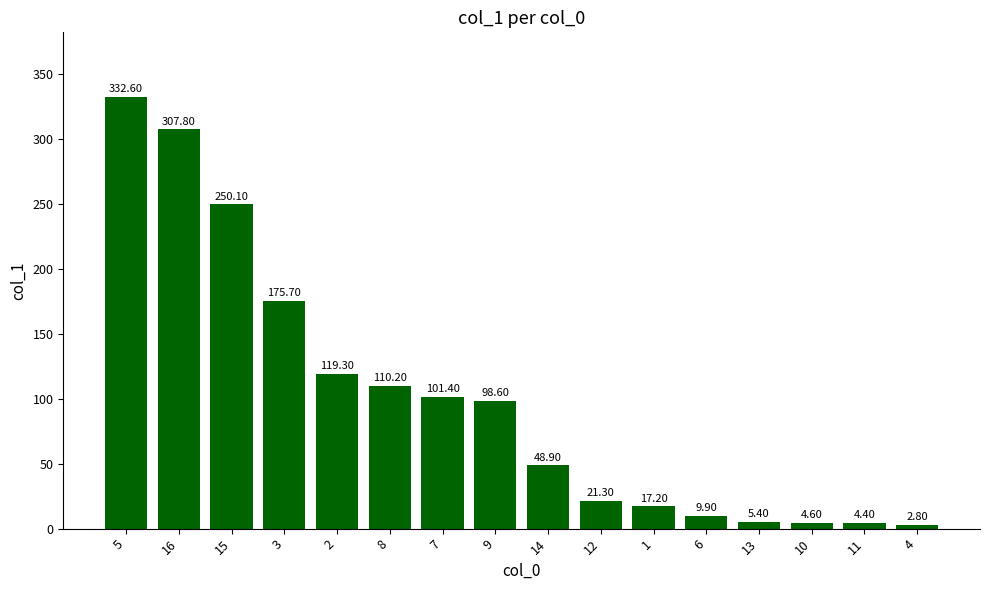

Where does the data first go above 98?

5